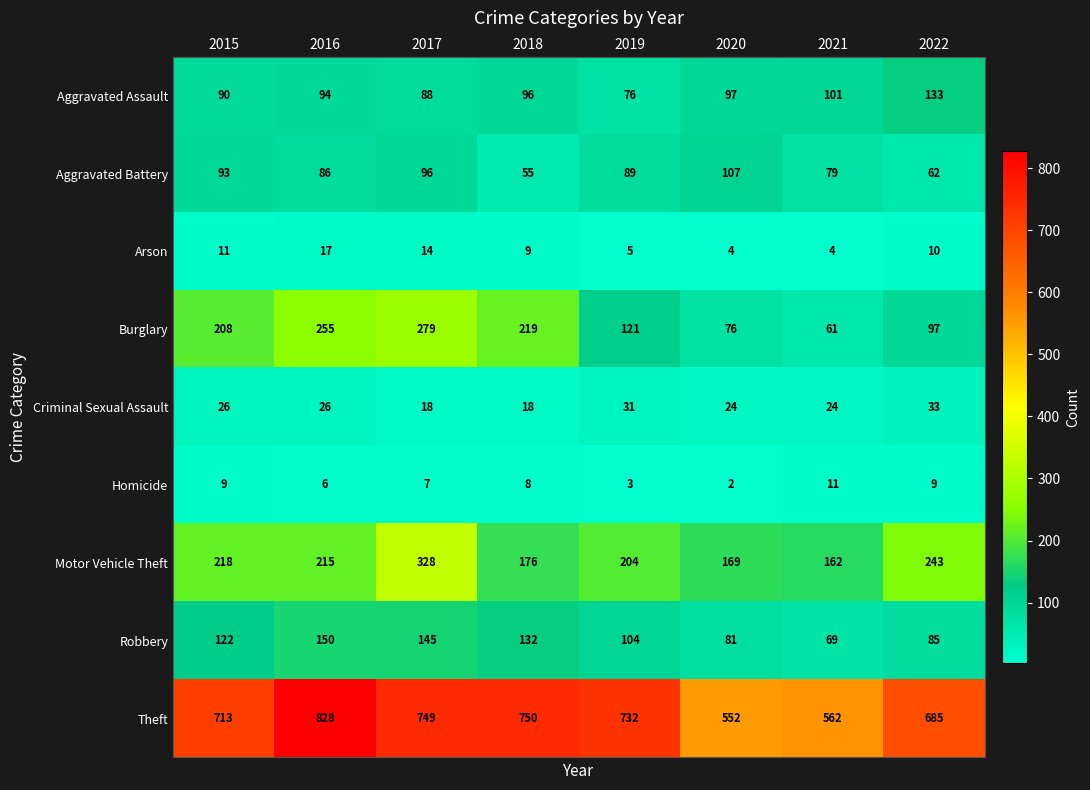

The value of Burglary at 2015 is 61. True or false?

False